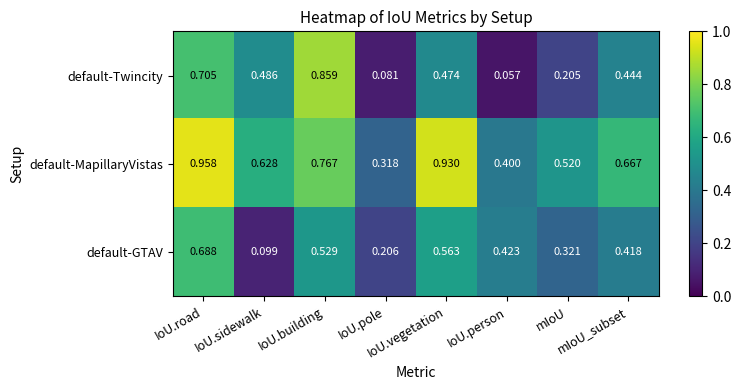

List the series in order of their peak value, highest first.

default-MapillaryVistas, default-Twincity, default-GTAV